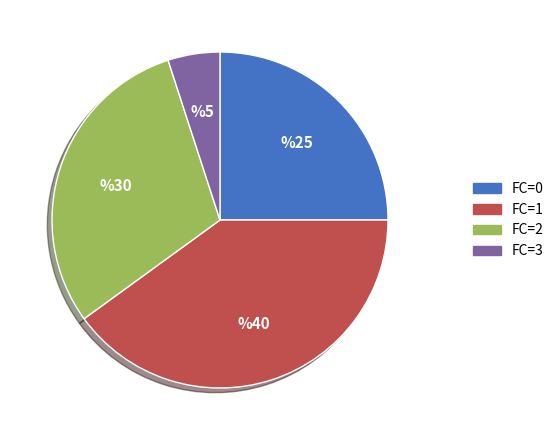

Is there a majority slice in this chart?

No